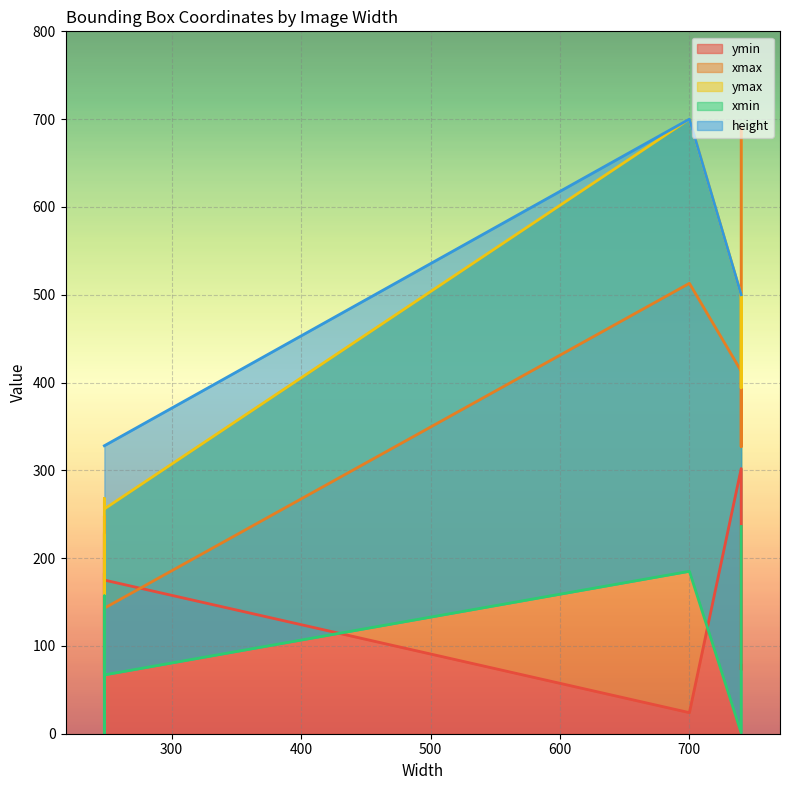

At how many categories does at least one series exceed 640?

2